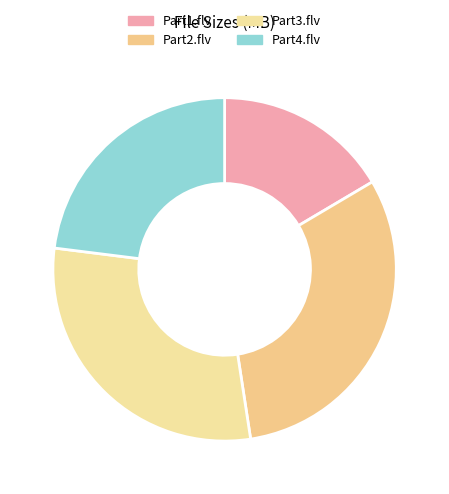

Do Part2.flv and Part3.flv together represent more than half of the pie?

Yes